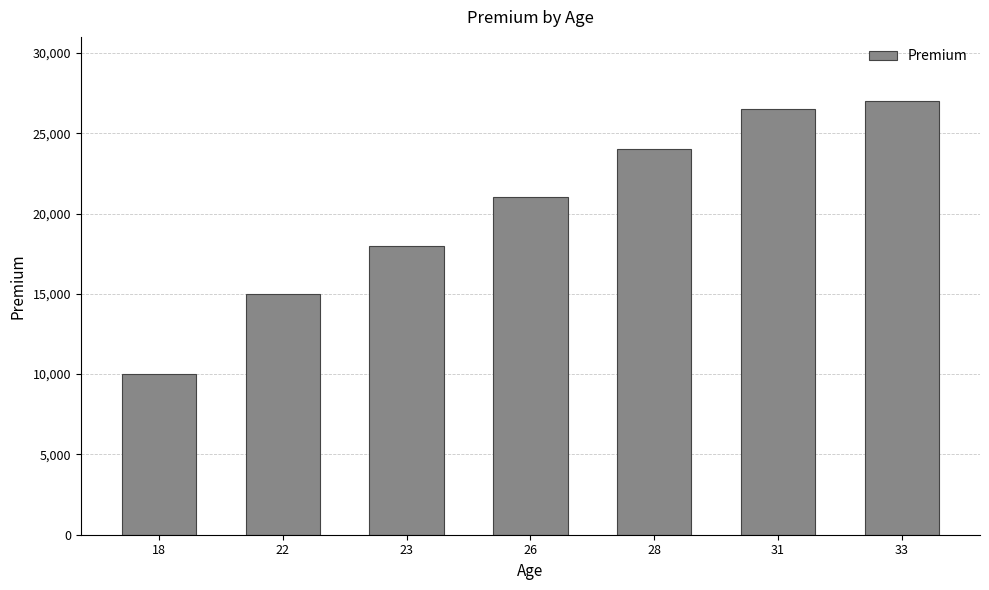

What value does the data have at 28, to the nearest 100?

24000